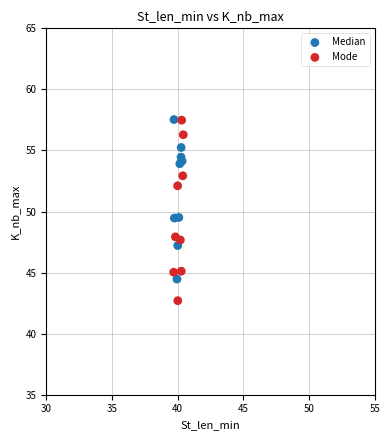

Which series reaches the minimum Y coordinate?

Mode